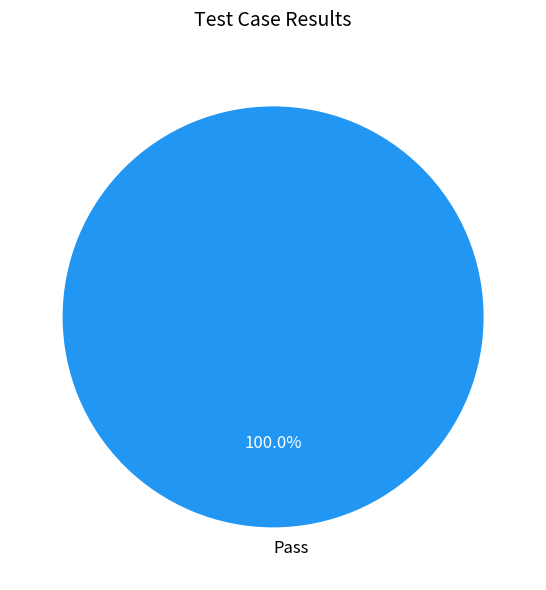

Count the number of slices in the pie.

1